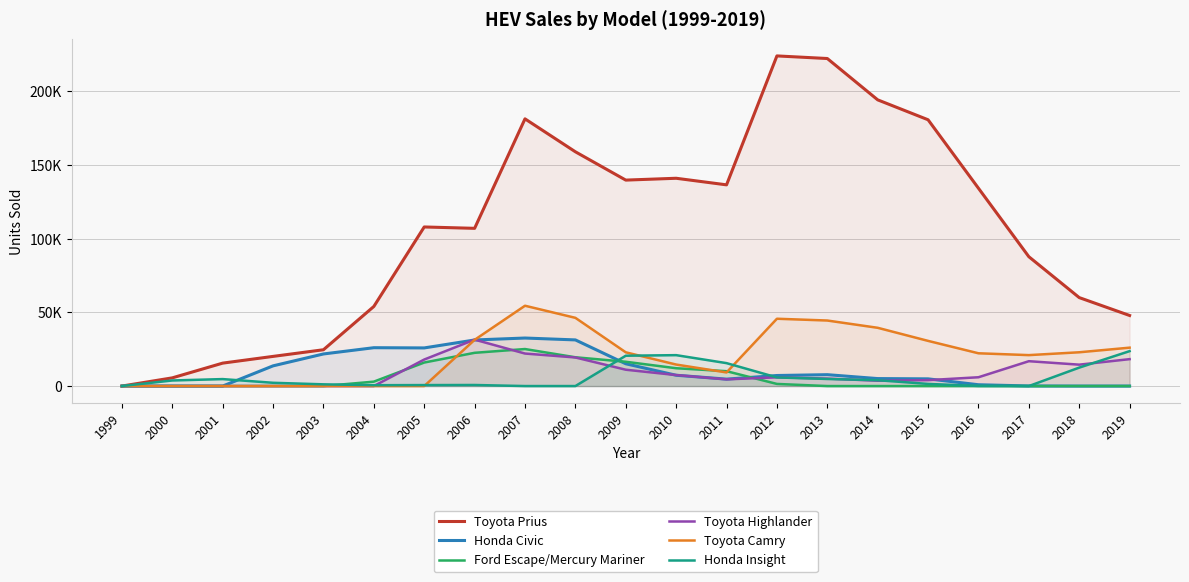

At which label is Ford Escape/Mercury Mariner closest to 12554?

2010